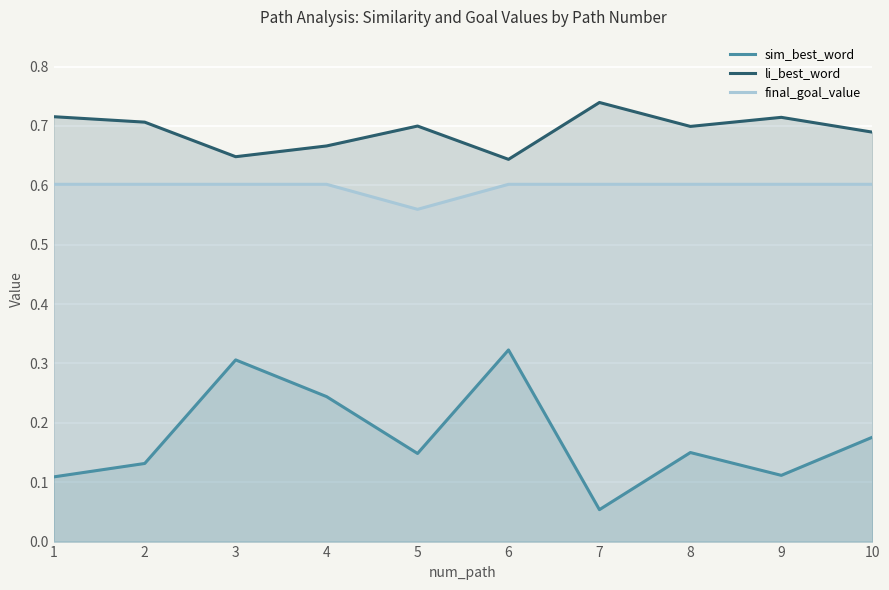

How many lines are shown in the chart?

3